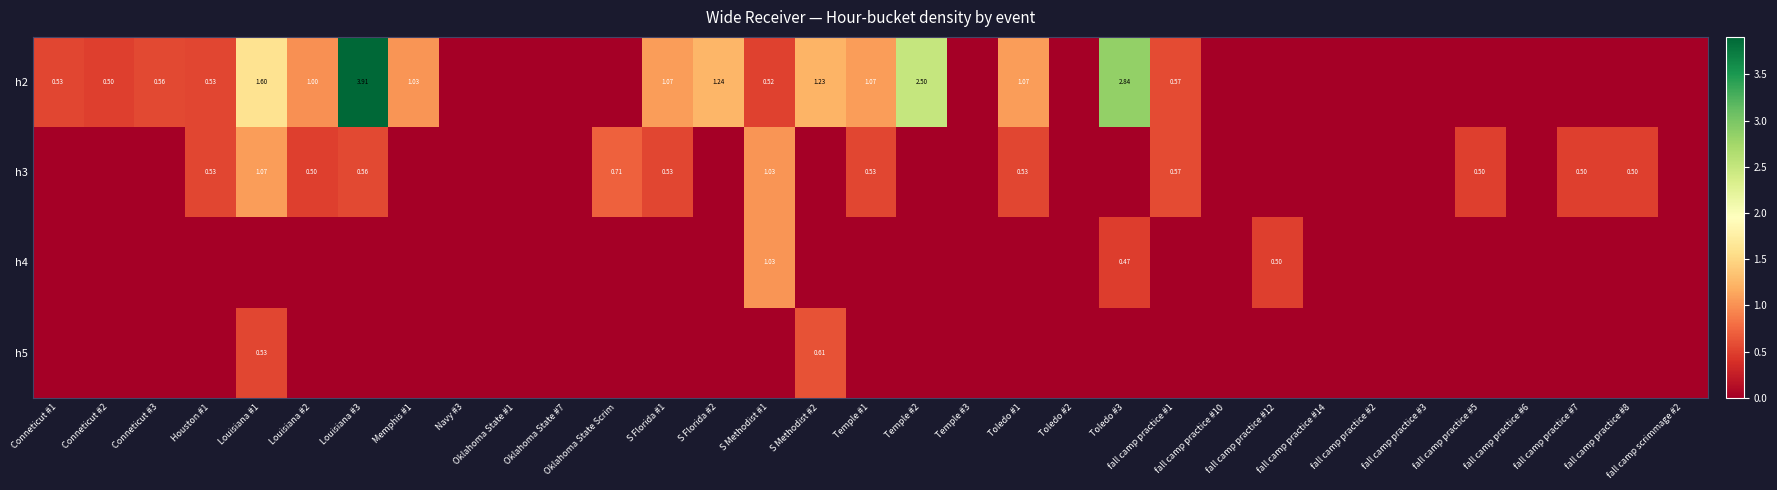

What is the difference between the maximum and minimum values in the h2 series?

3.9